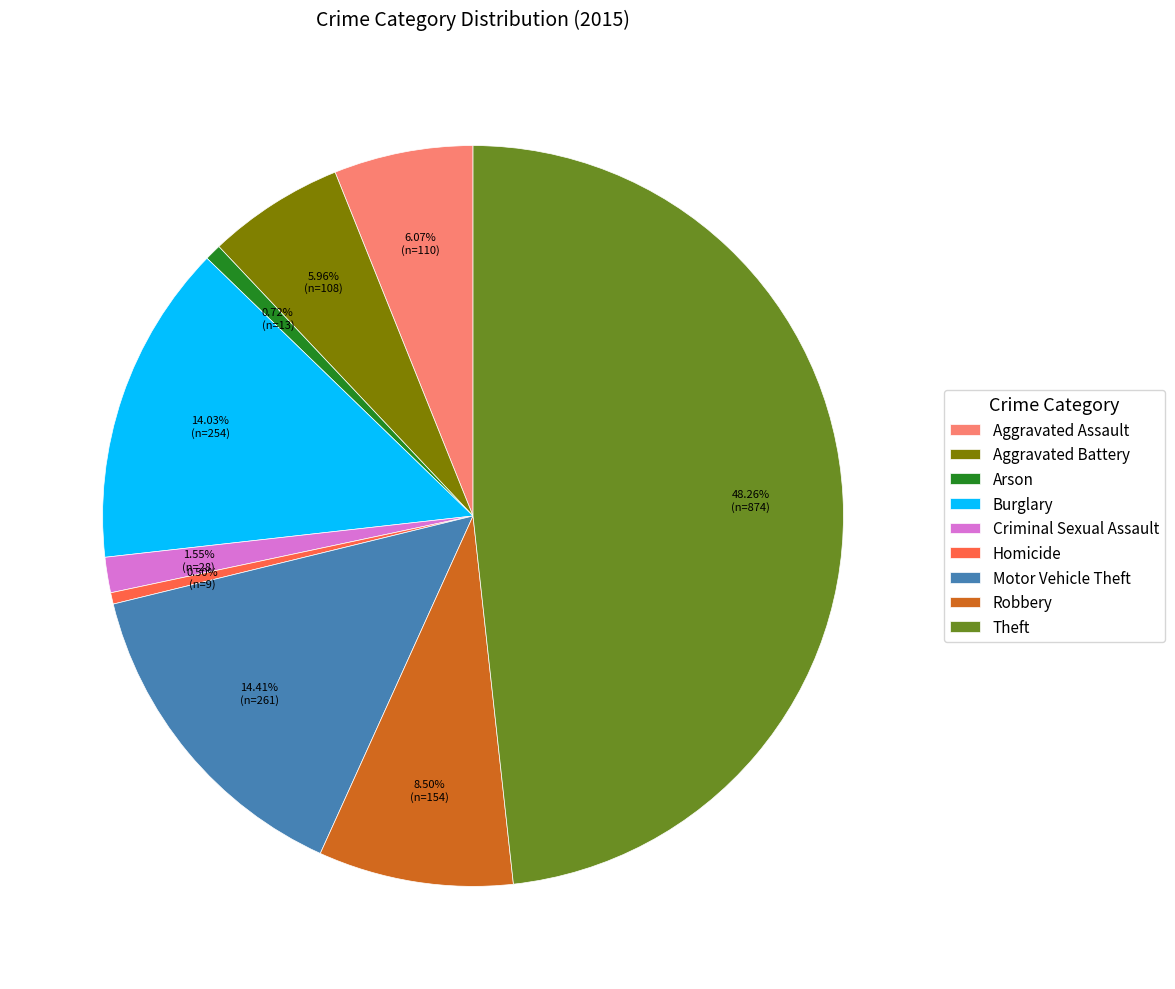

Between Aggravated Battery and Robbery, which is larger?

Robbery